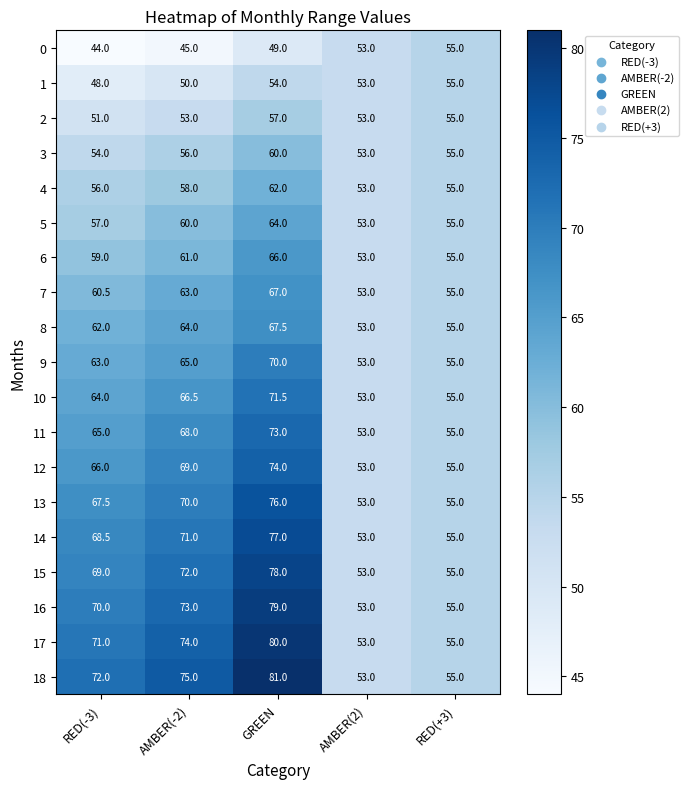

What is the difference between the maximum and minimum values in the 0 series?

11.0